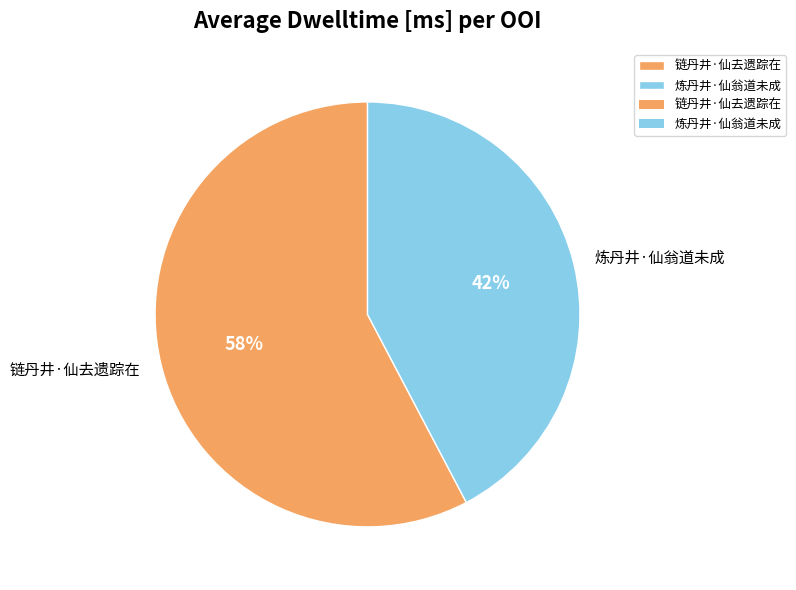

How many slices are in this pie chart?

2